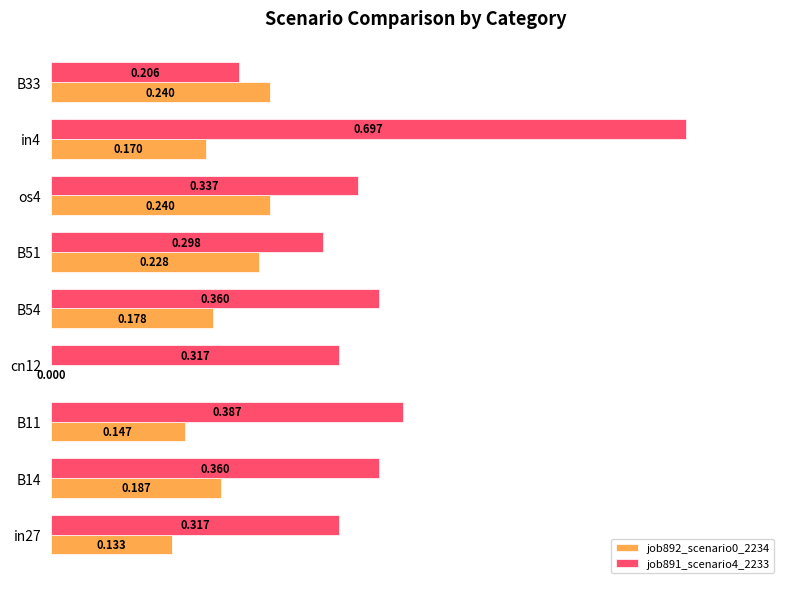

How many series are shown in this chart?

2